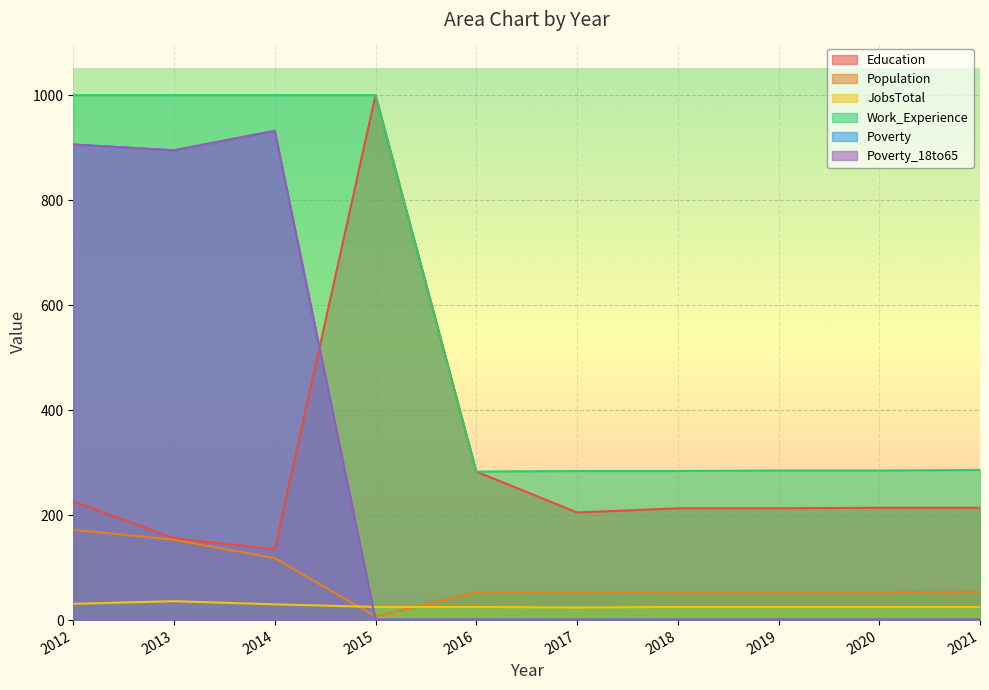

What value does the Population series have at 2012, to the nearest 5?

170